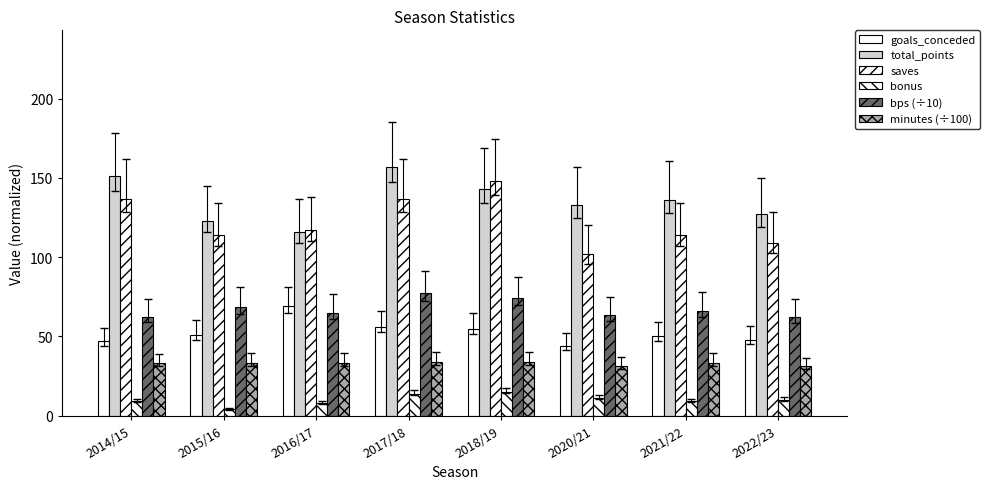

How many values in the bonus series are below 10?

4